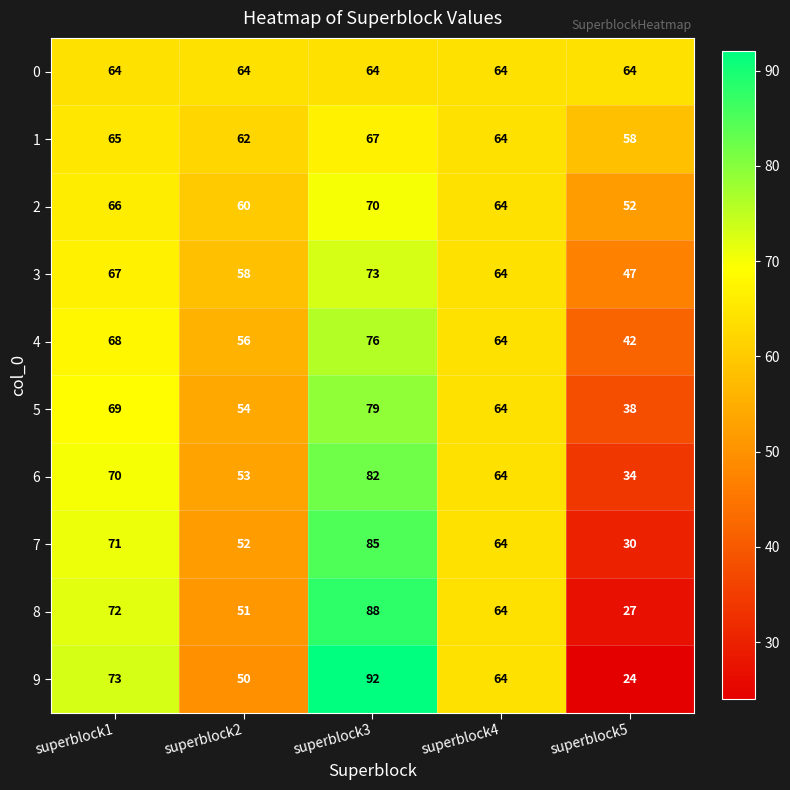

Which series has the widest spread of values?

9